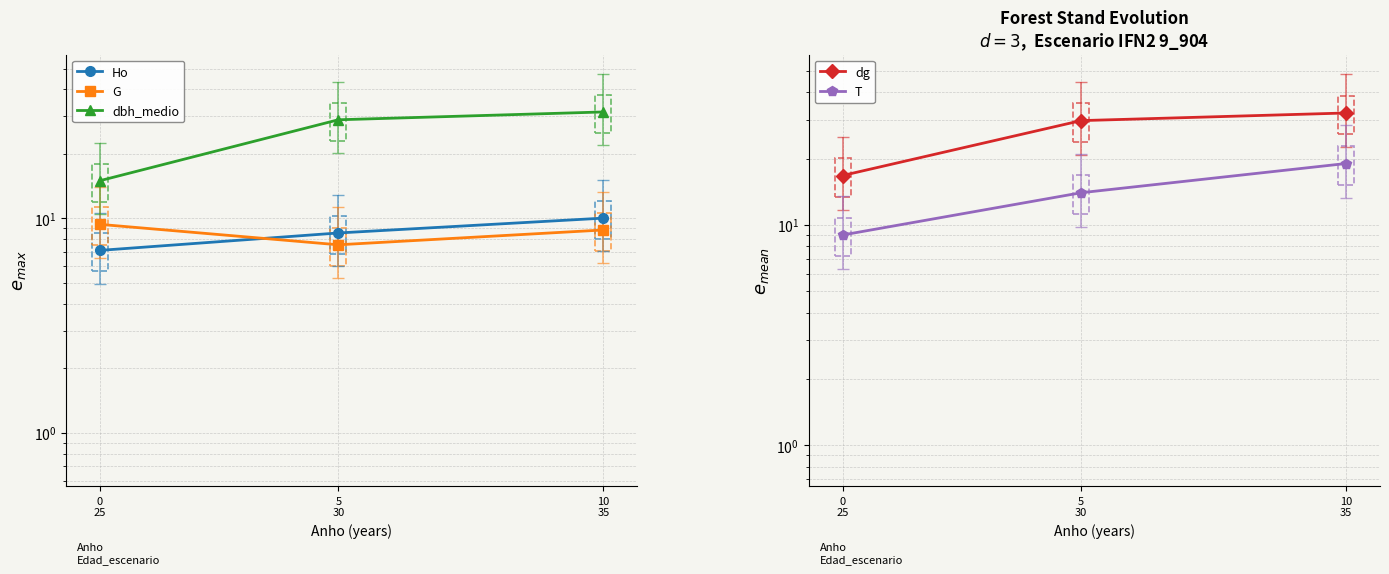

Is it true that G equals 9.8 at 5
30?

False